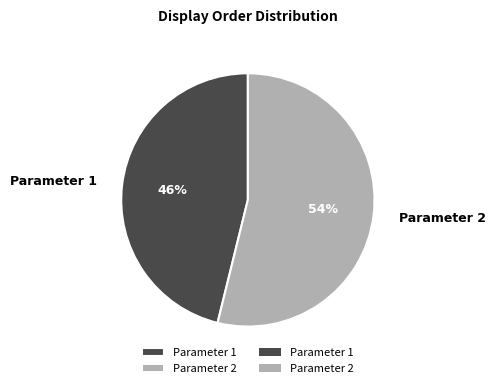

What percentage is the Parameter 2 slice, to the nearest percent?

54%